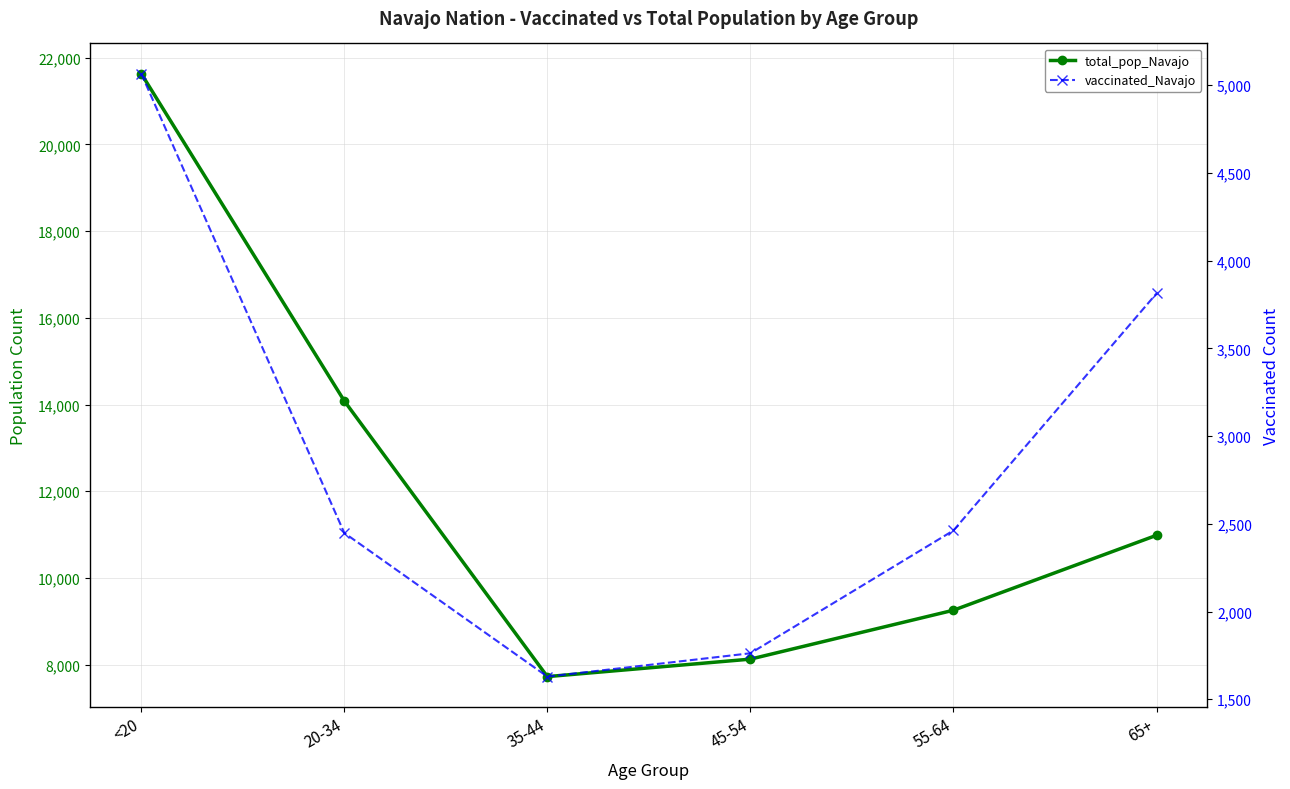

The total_pop_Navajo series shows 3372 at 55-64. True or false?

False